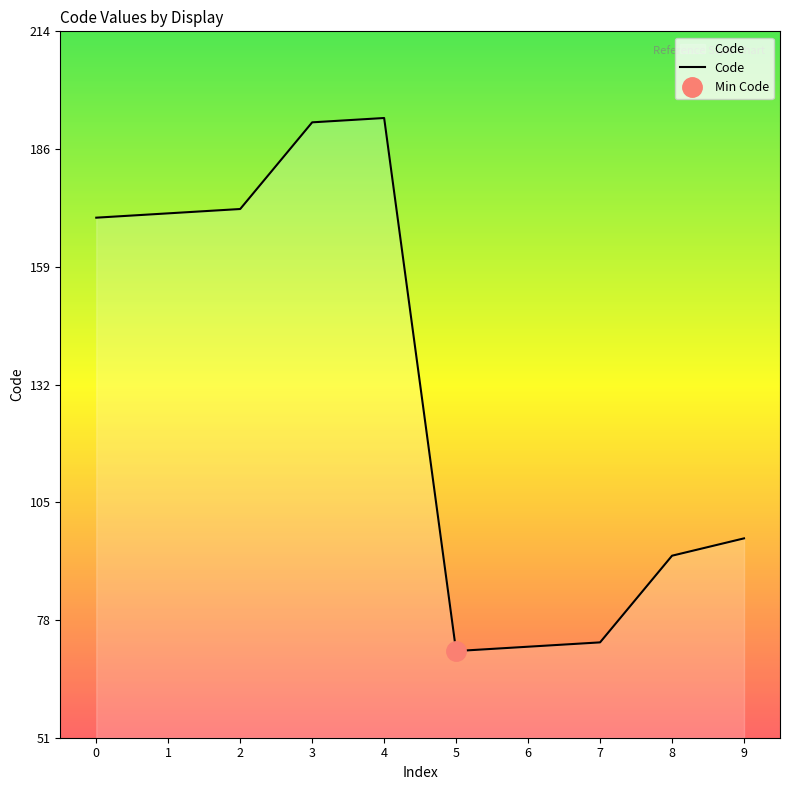

Read the value at 8.

93